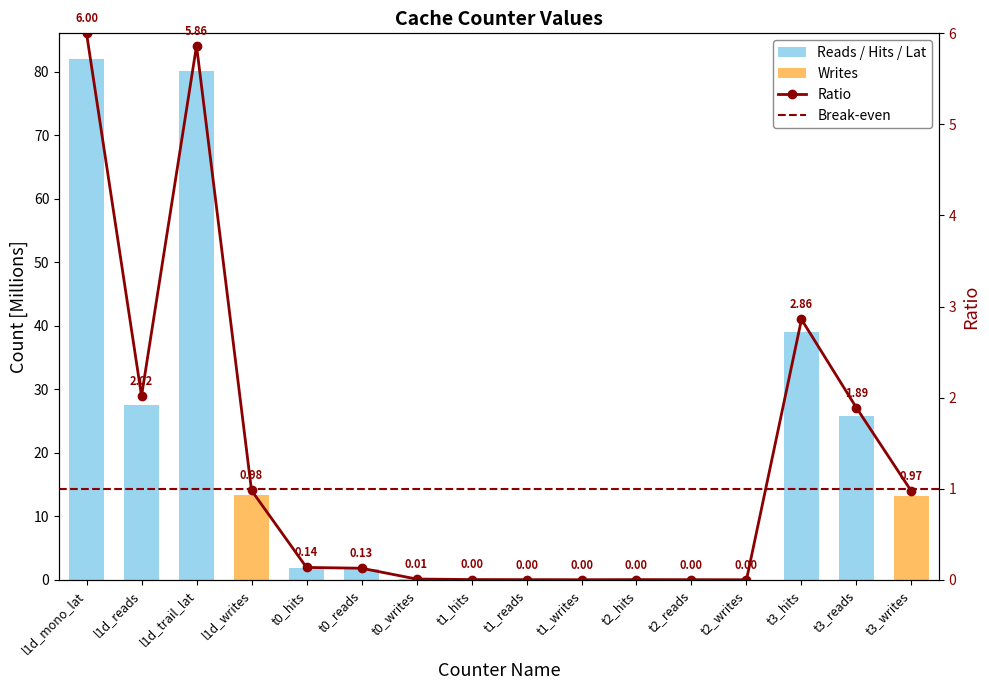

What position from the left is t3_writes?

16